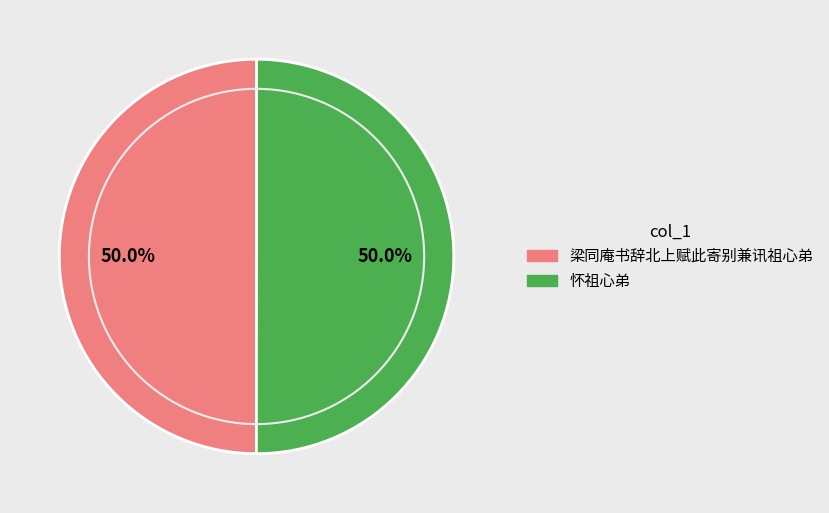

What is the total percentage of 怀祖心弟 and 梁同庵书辞北上赋此寄别兼讯祖心弟?

100.0%